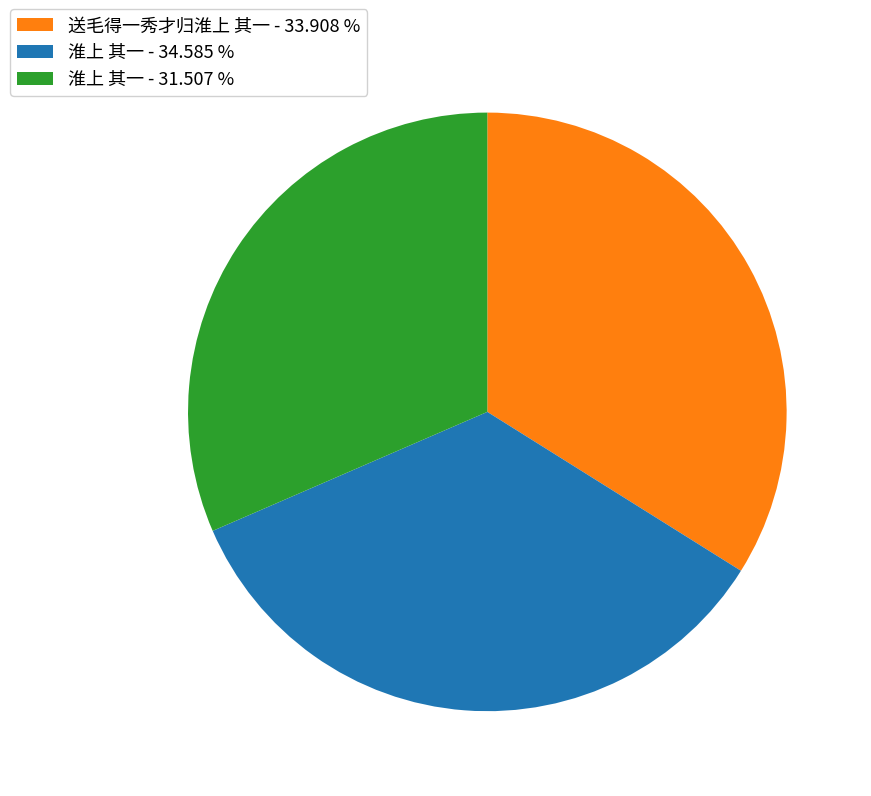

Which slice is the smallest?

淮上 其一 - 31.507 %